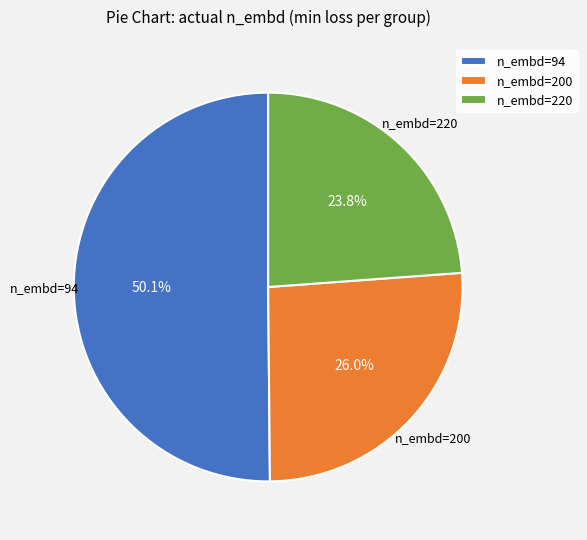

Approximately how many times larger is the value at n_embd=200 compared to n_embd=220?

1.1